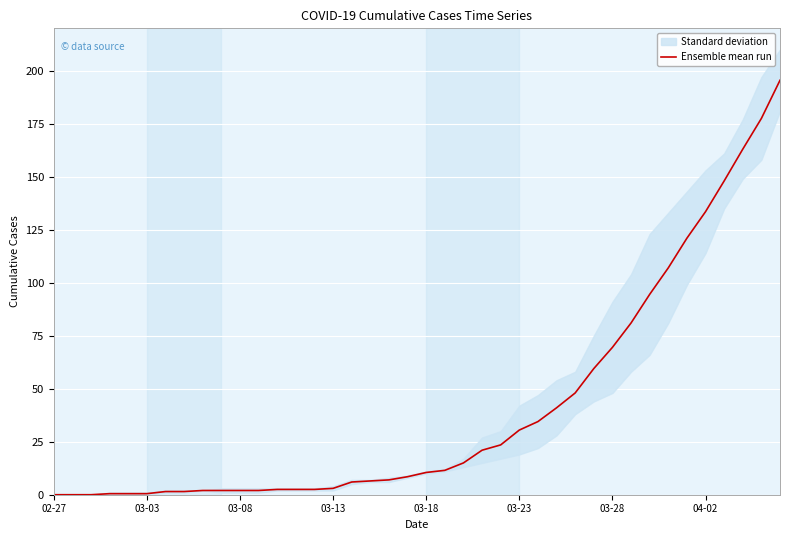

What is the sum of the values at 37 and 17?

169.5